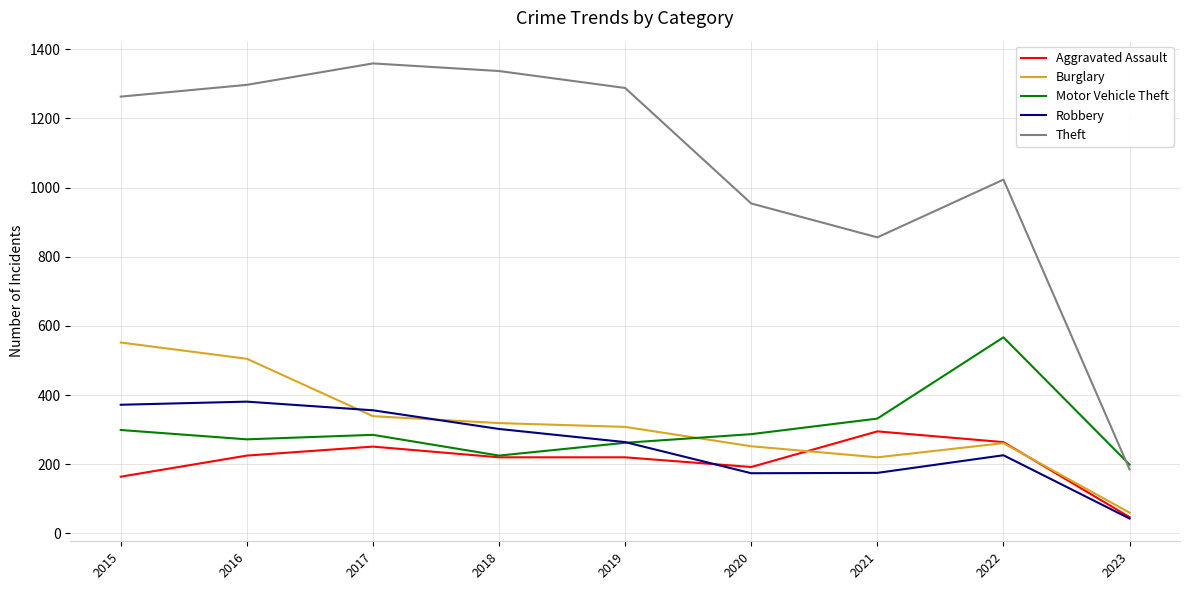

Read the Motor Vehicle Theft value at 2019.

262